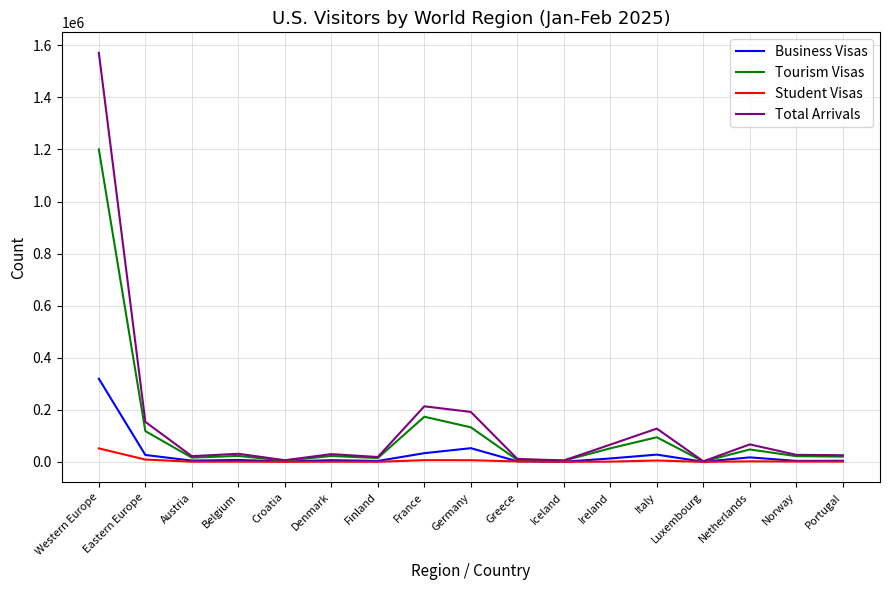

At which label does Student Visas first exceed 1085?

Western Europe